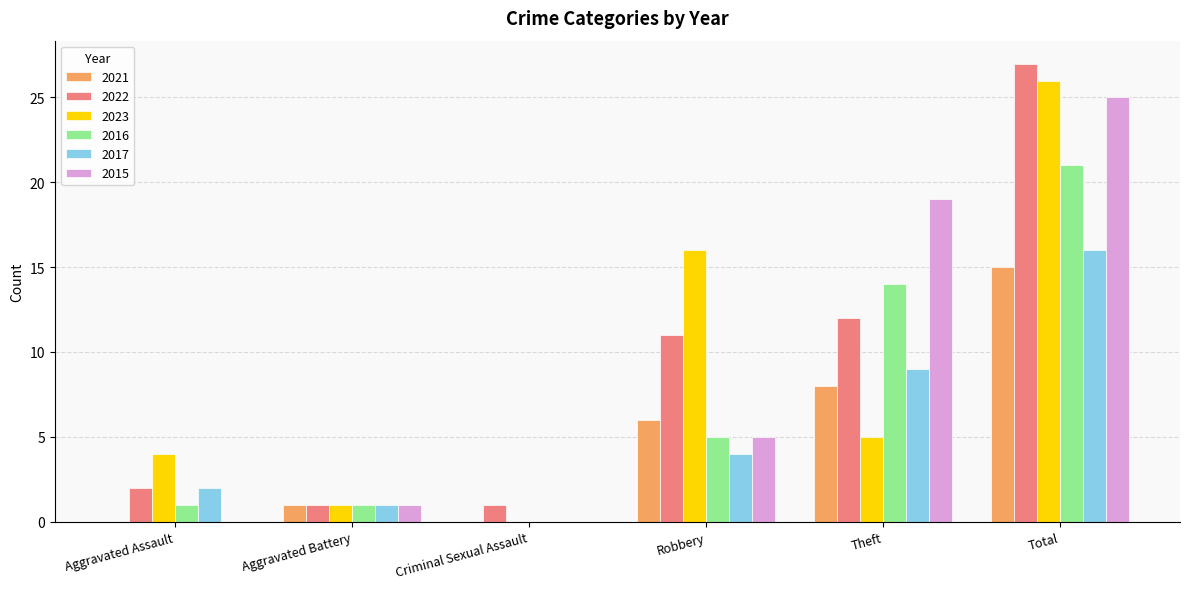

What is the sum of all 2021 values?

30